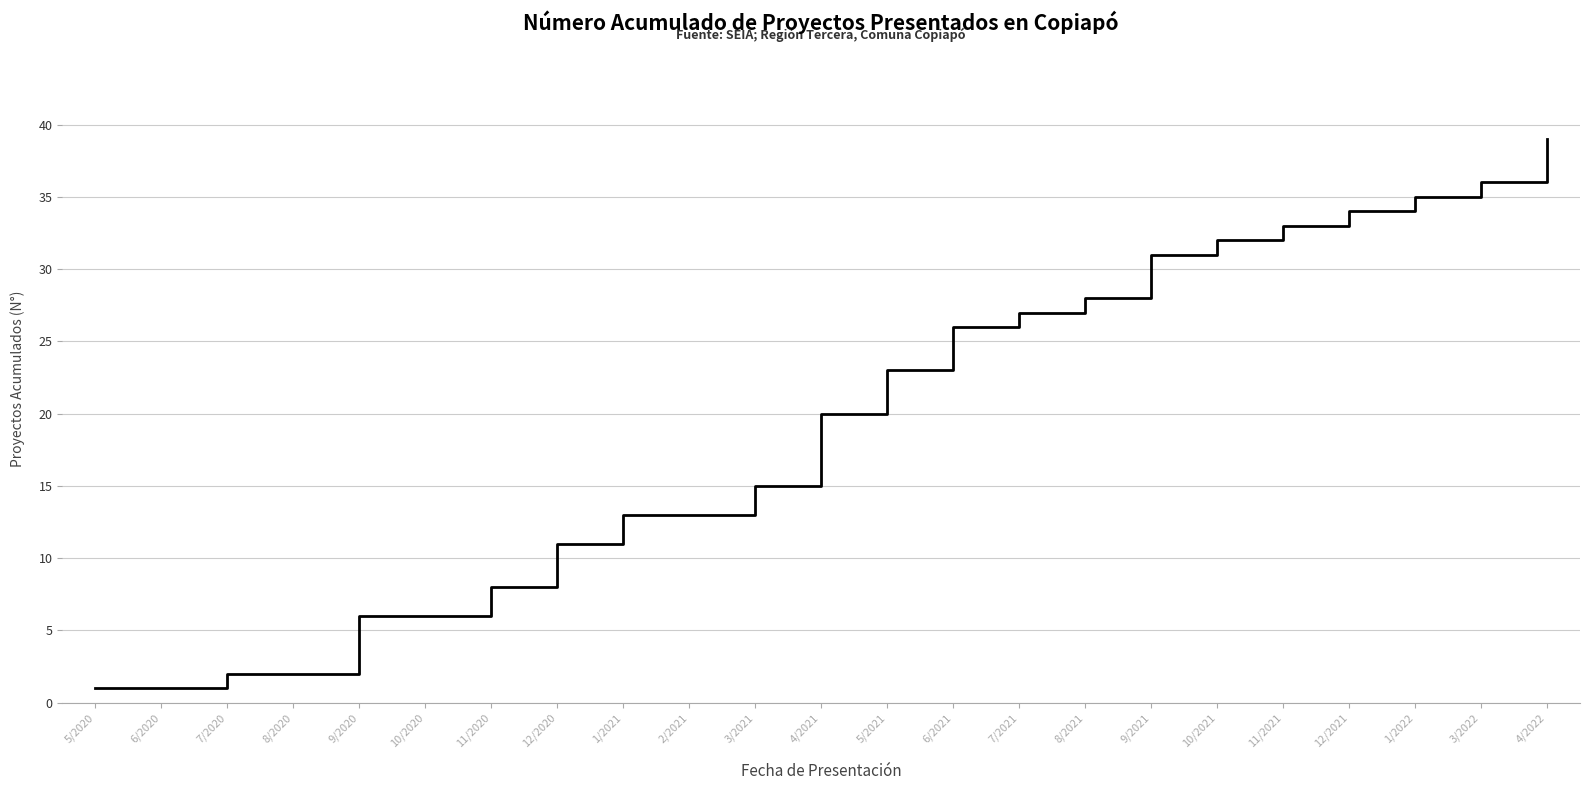

Where is the data nearest to the value 20?

4/2021